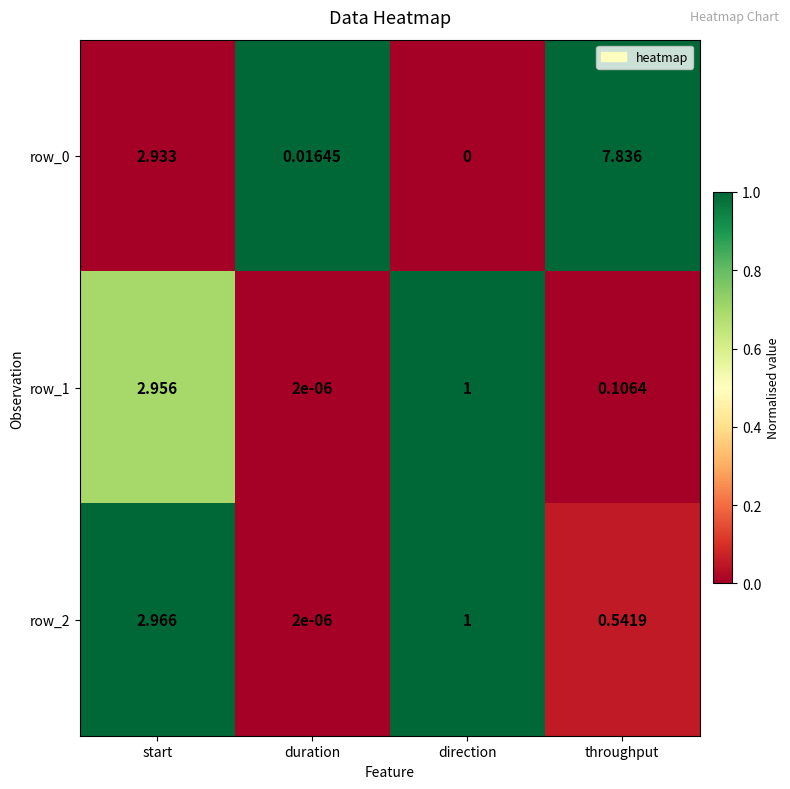

How many distinct data groups are displayed?

3